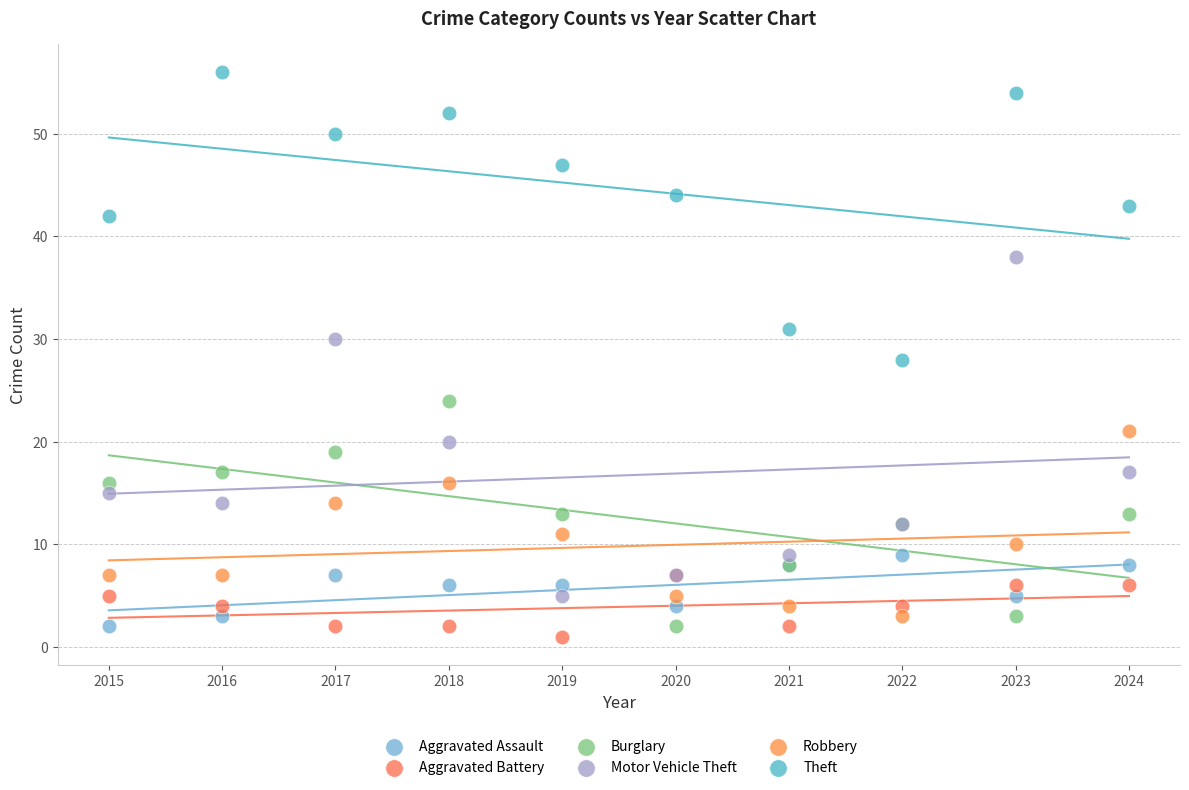

What are all the series names shown in the legend?

Aggravated Assault, Aggravated Battery, Burglary, Motor Vehicle Theft, Robbery, Theft